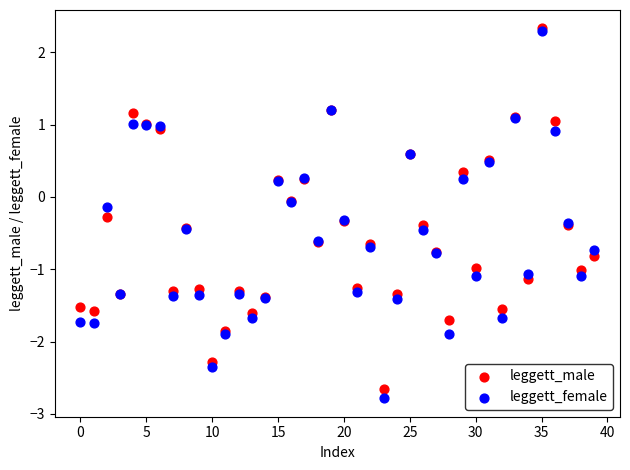

Which series has the widest spread of Y values?

leggett_female